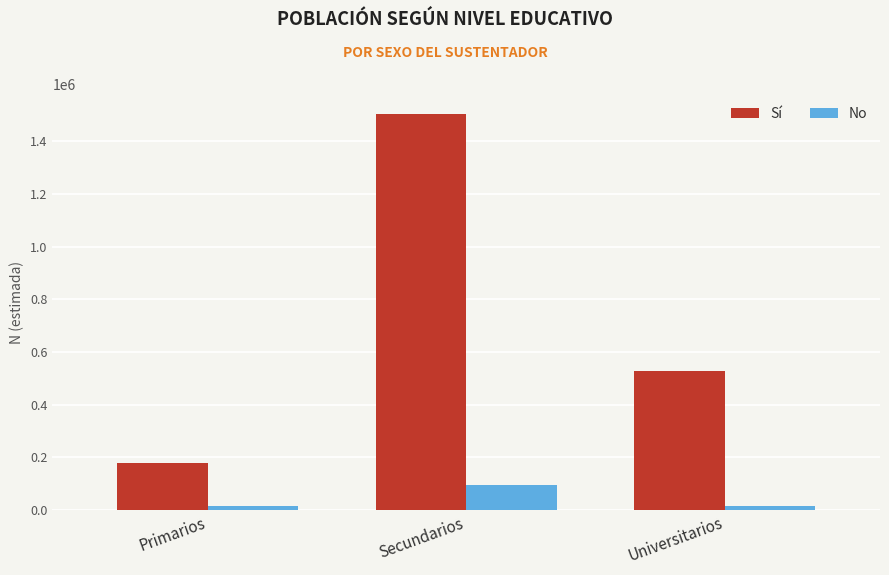

How many categories are shown in the chart?

3